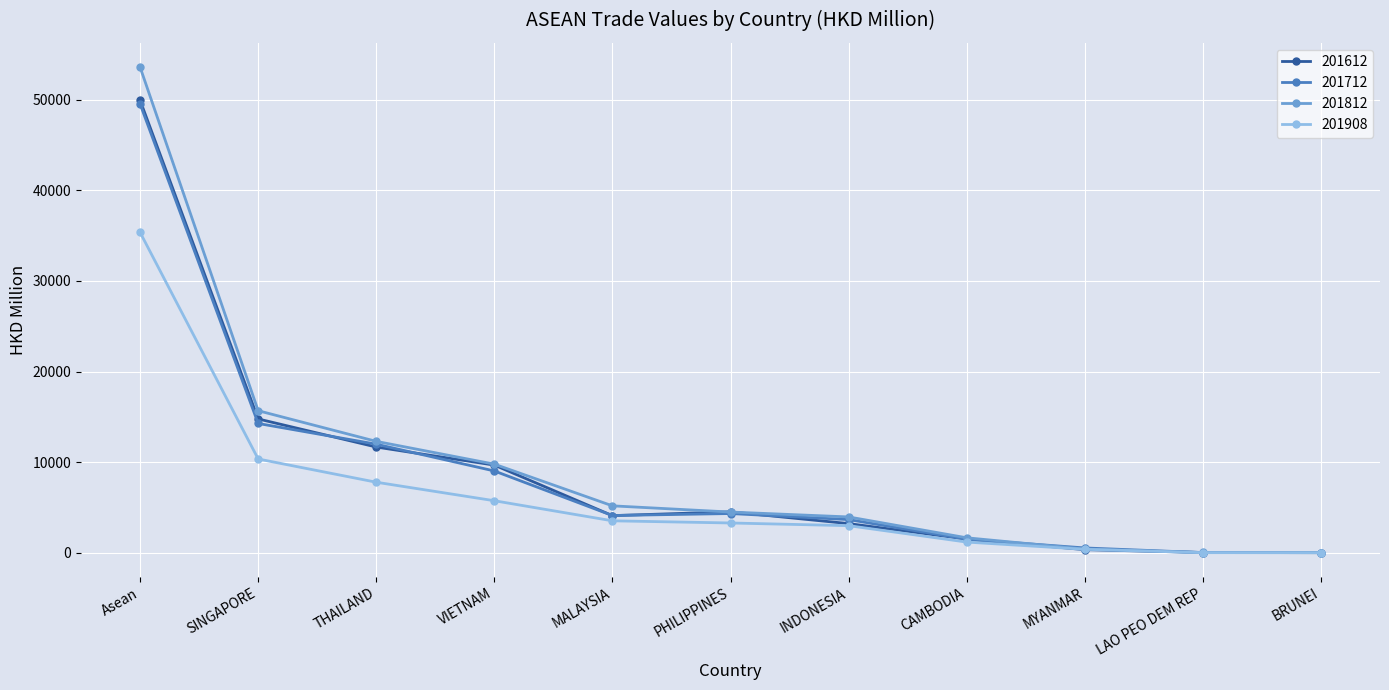

What is the label of the 5th point from the left?

MALAYSIA